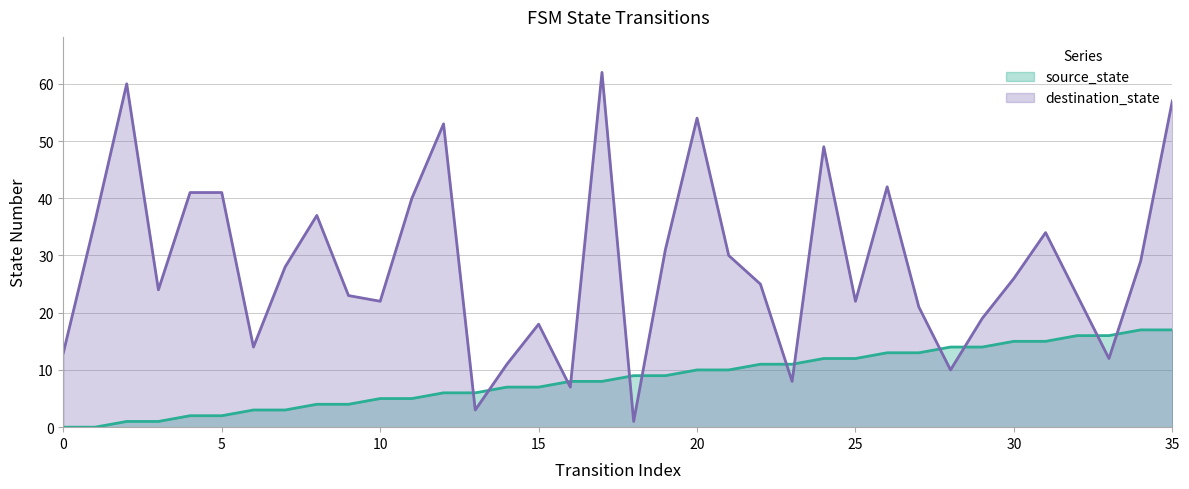

True or false: source_state and destination_state intersect in this chart.

True